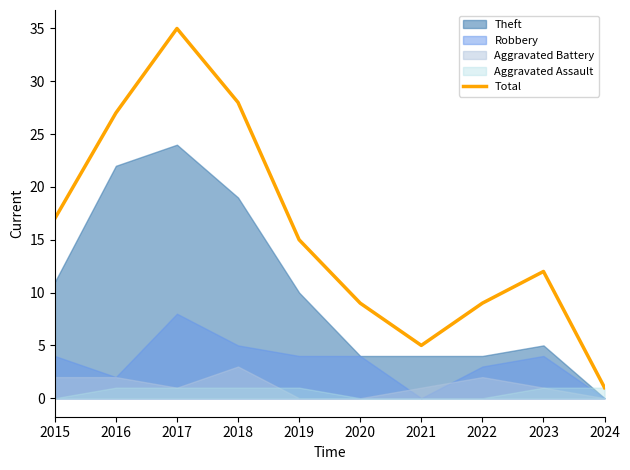

Which category has the highest value across all series?

2017